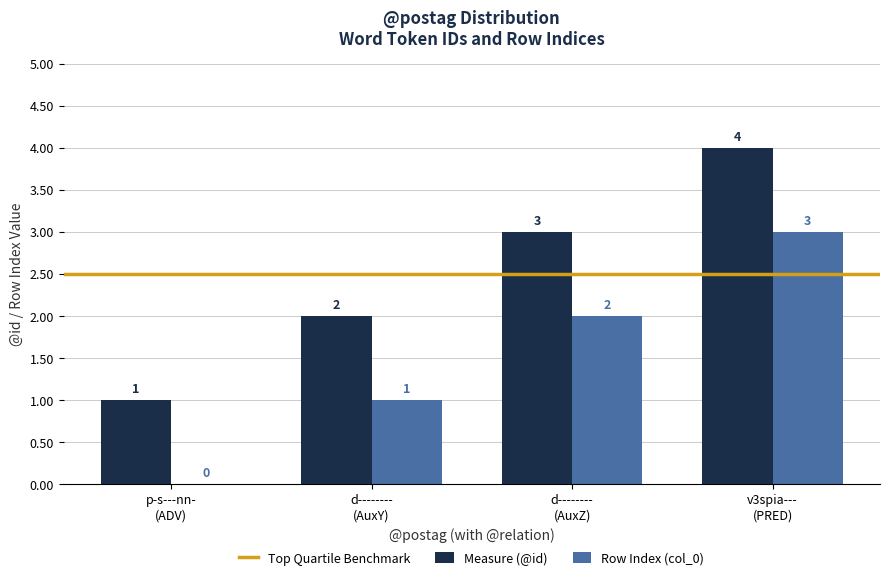

Which series has the largest total across all categories?

Measure (@id)